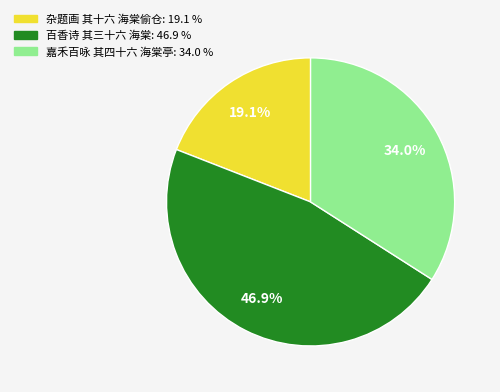

Is the sum of 杂题画 其十六 海棠偷仓 and 嘉禾百咏 其四十六 海棠亭 greater than half?

Yes